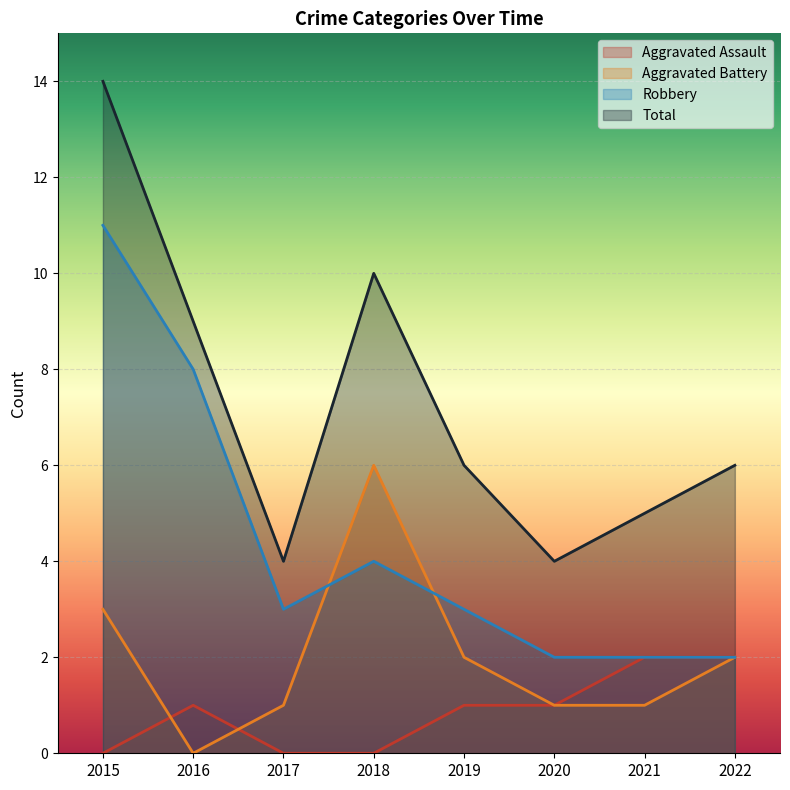

True or false: Total and Aggravated Battery intersect in this chart.

False